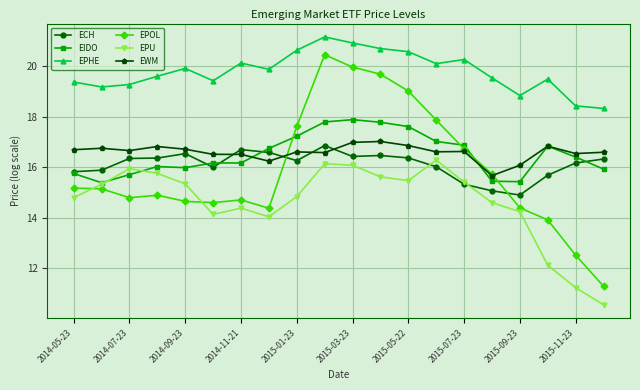

How many series are shown in this chart?

6